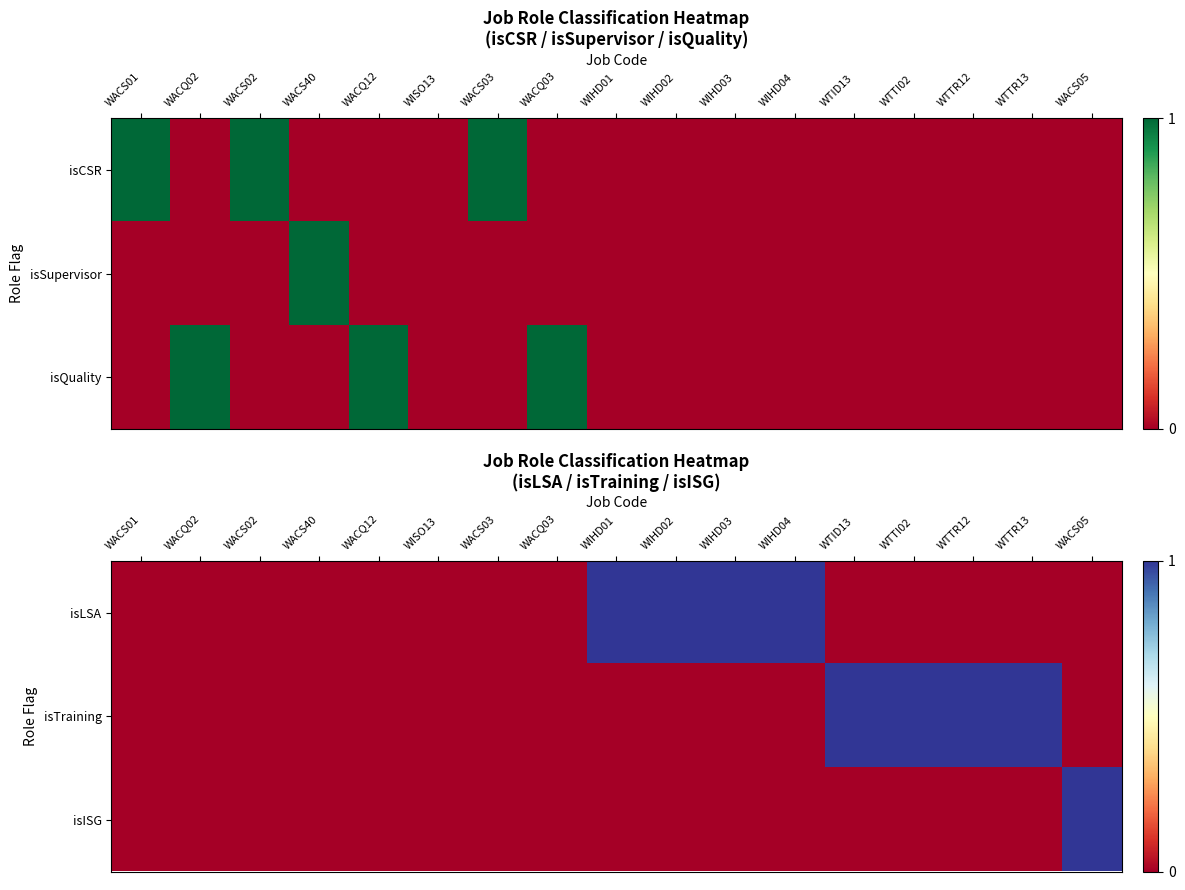

What is the difference between the maximum and minimum values in the isISG series?

1